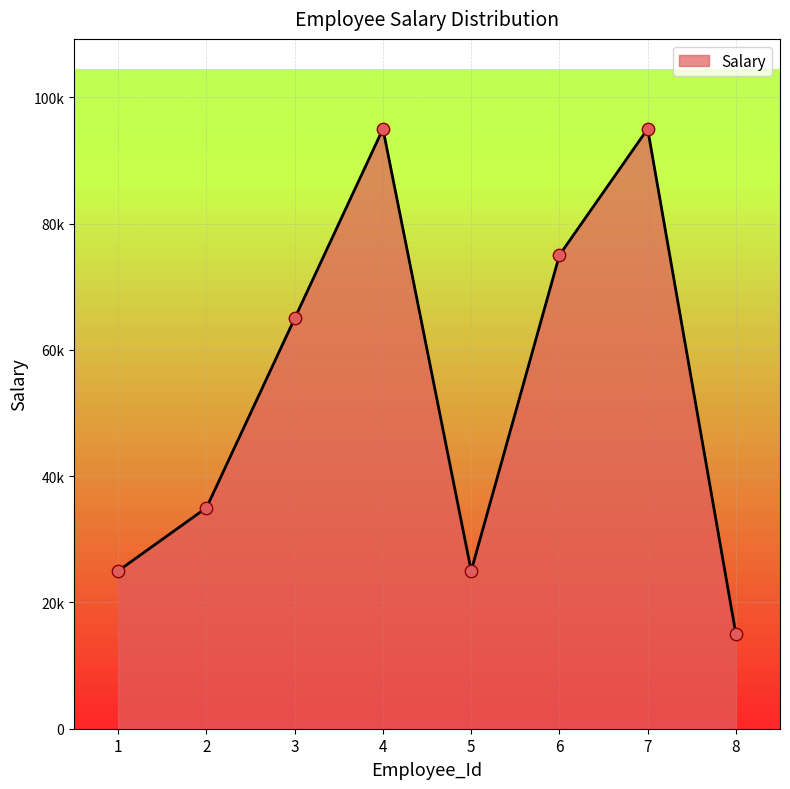

What is the change in value from 1 to 7?

+70000